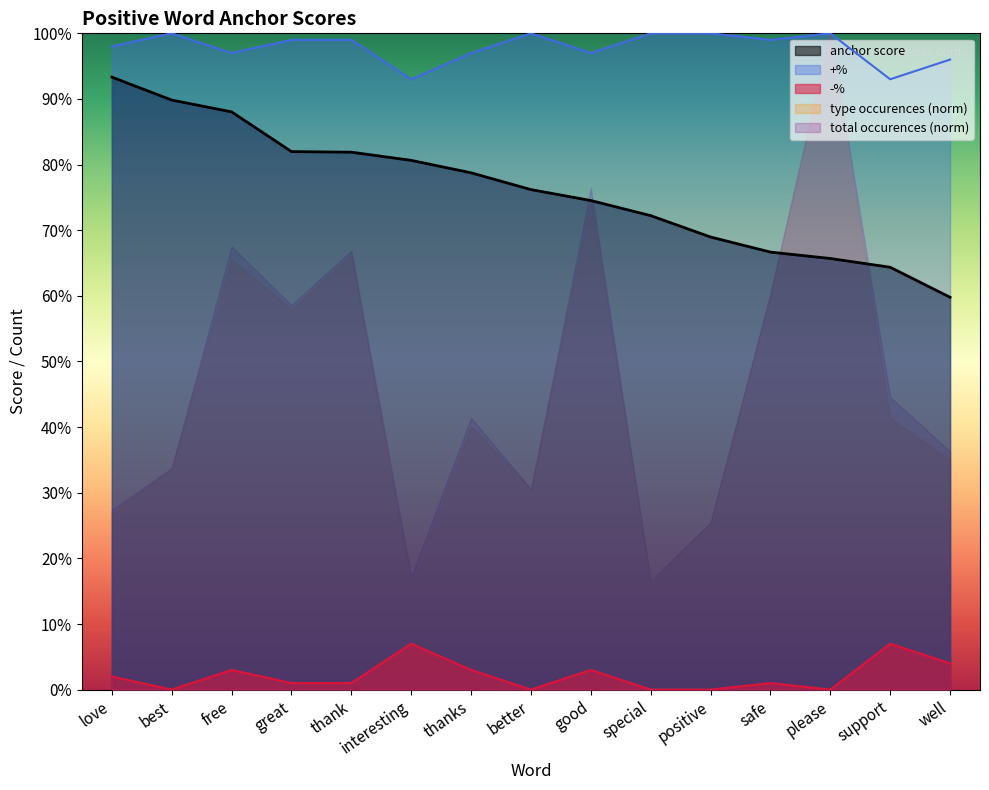

How many interior local valleys does the -% series have?

3